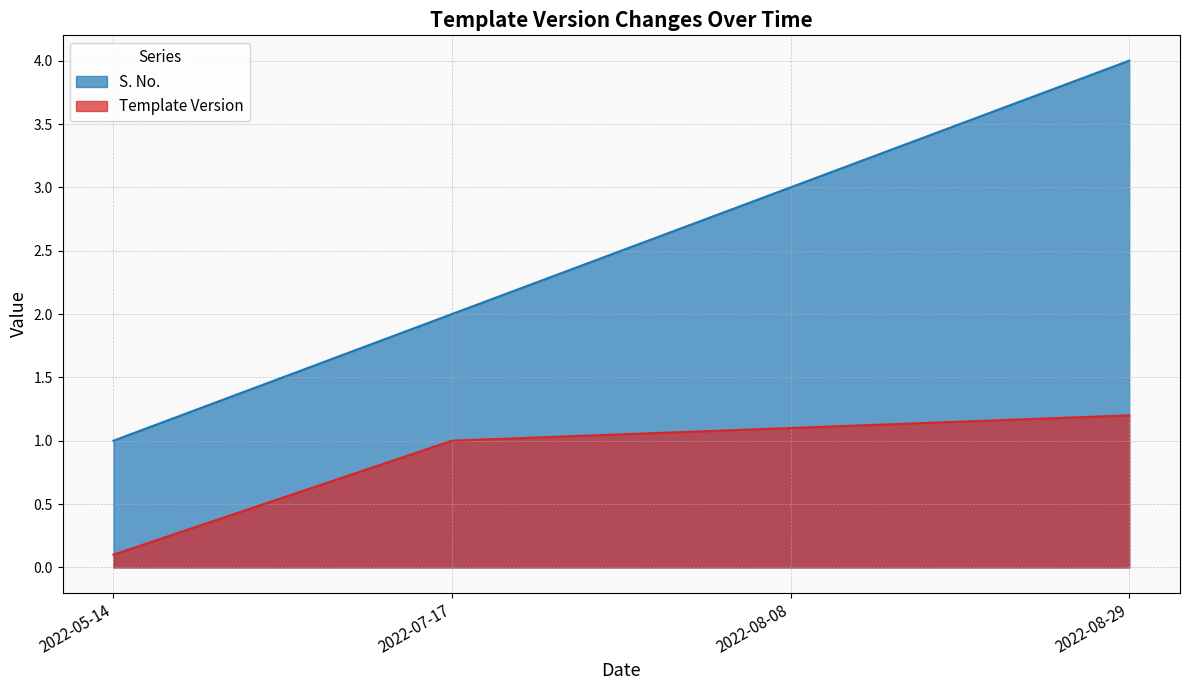

What position from the right is 2022-05-14?

4